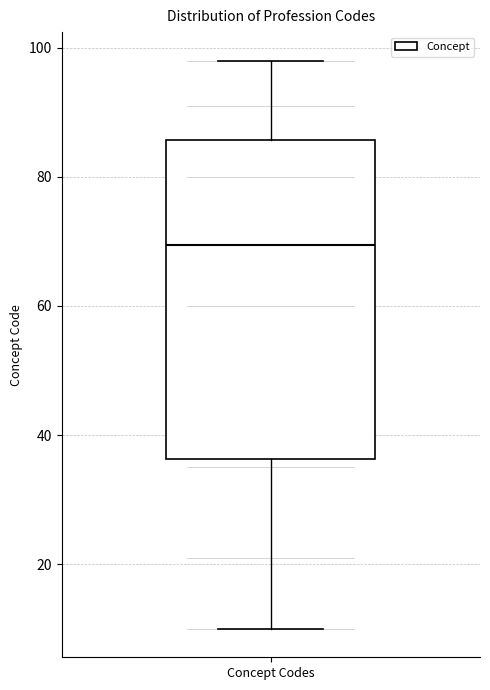

Read this box plot against the y-axis: the position of the median line, the range covered by the box, and the ends of both whiskers. The values are not printed on the chart, so give them approximately, as read against the axis.

median 70, box 36 to 86, whiskers 10 to 98